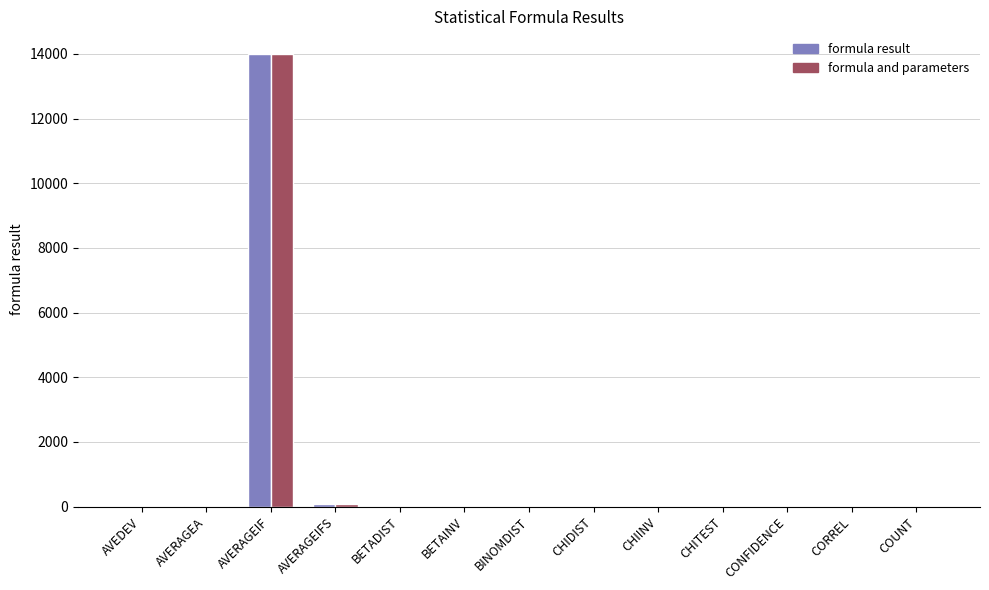

Is it true that formula result equals 4535.7 at AVERAGEIF?

False